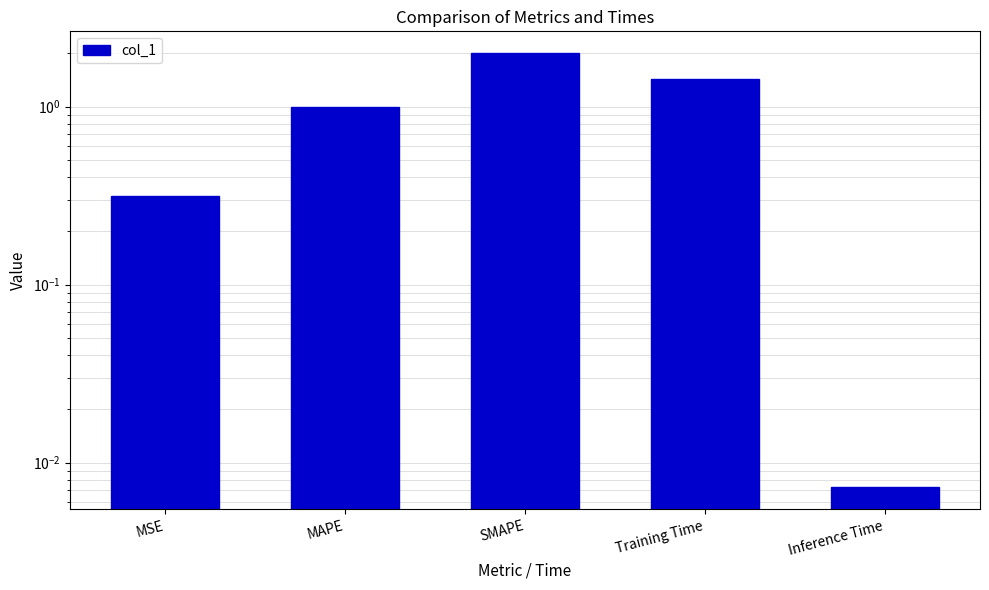

Count the number of values greater than 1.

3